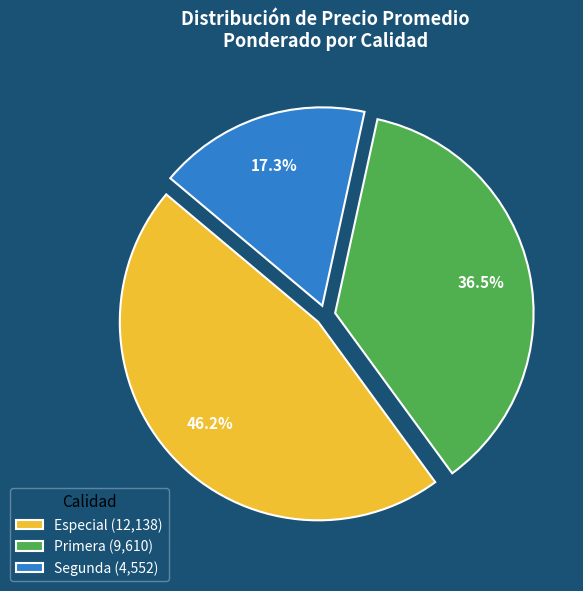

How much of the chart is everything except Especial (12,138)?

53.8%